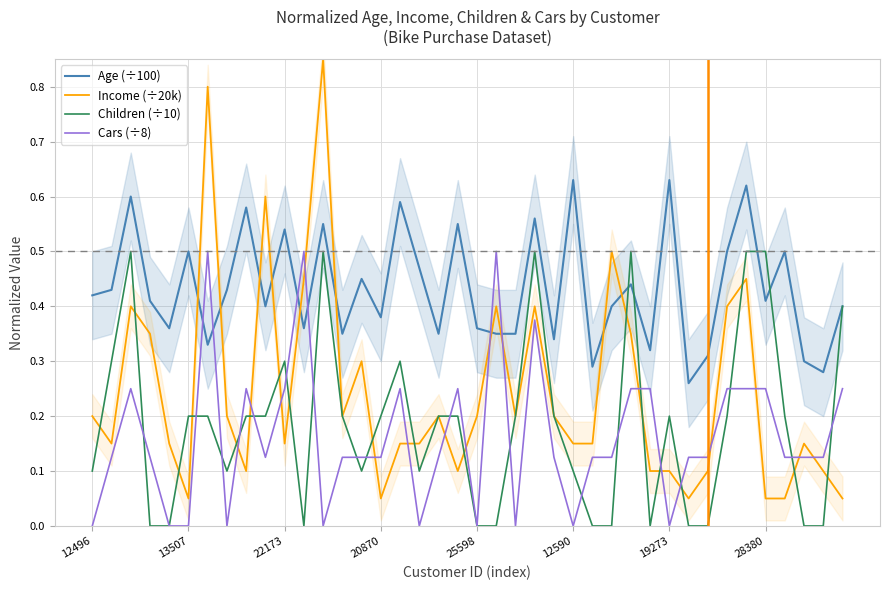

At which category is the sum across all series the highest?

12